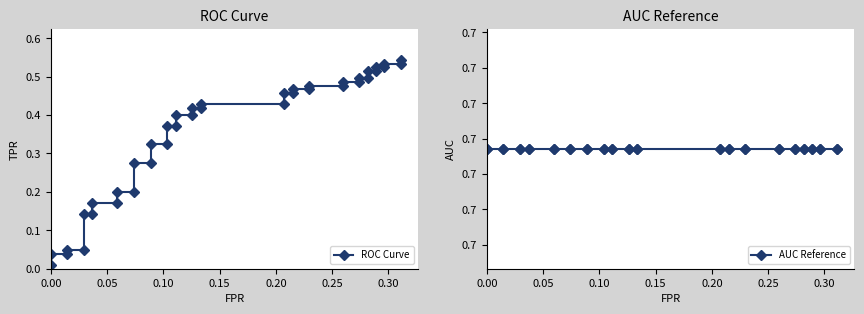

True or false: ROC Curve and AUC Reference cross at least once.

False